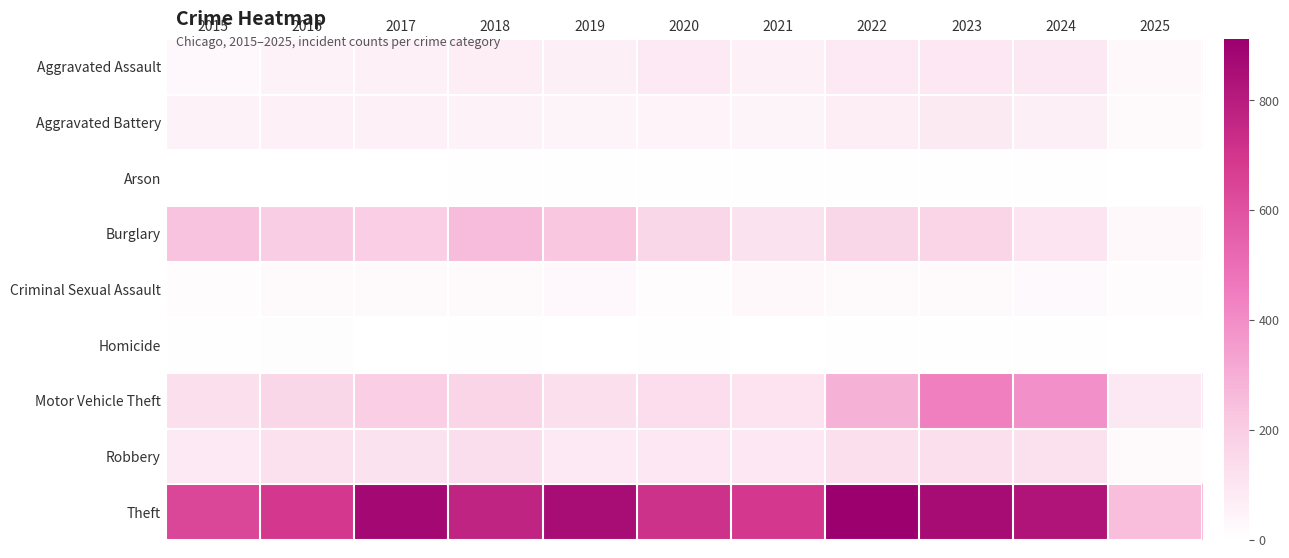

Reading left to right, what are all the values shown in this chart?

Aggravated Assault: 2015=31	2016=50	2017=59	2018=72	2019=61	2020=87	2021=58	2022=89	2023=93	2024=91	2025=28
Aggravated Battery: 2015=50	2016=60	2017=54	2018=52	2019=45	2020=48	2021=43	2022=66	2023=83	2024=64	2025=19
Arson: 2015=3	2016=3	2017=1	2018=6	2019=5	2020=4	2021=6	2022=7	2023=6	2024=5	2025=0
Burglary: 2015=236	2016=194	2017=192	2018=257	2019=221	2020=163	2021=117	2022=163	2023=167	2024=110	2025=28
Criminal Sexual Assault: 2015=13	2016=20	2017=19	2018=20	2019=29	2020=12	2021=25	2022=18	2023=20	2024=24	2025=11
Homicide: 2015=4	2016=8	2017=2	2018=5	2019=3	2020=6	2021=2	2022=6	2023=4	2024=4	2025=1
Motor Vehicle Theft: 2015=125	2016=163	2017=191	2018=164	2019=125	2020=134	2021=113	2022=291	2023=444	2024=388	2025=91
Robbery: 2015=87	2016=123	2017=115	2018=130	2019=89	2020=94	2021=95	2022=125	2023=125	2024=119	2025=18
Theft: 2015=641	2016=689	2017=873	2018=767	2019=855	2020=713	2021=691	2022=912	2023=861	2024=830	2025=250